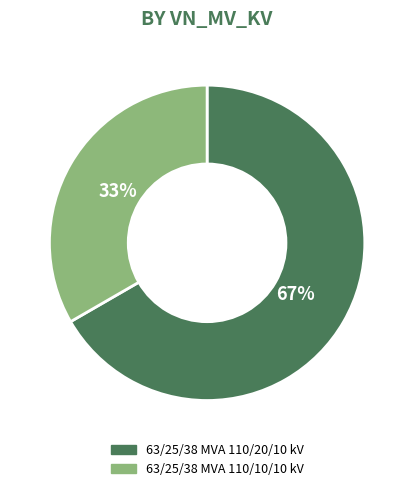

Between 63/25/38 MVA 110/20/10 kV and 63/25/38 MVA 110/10/10 kV, which is larger?

63/25/38 MVA 110/20/10 kV